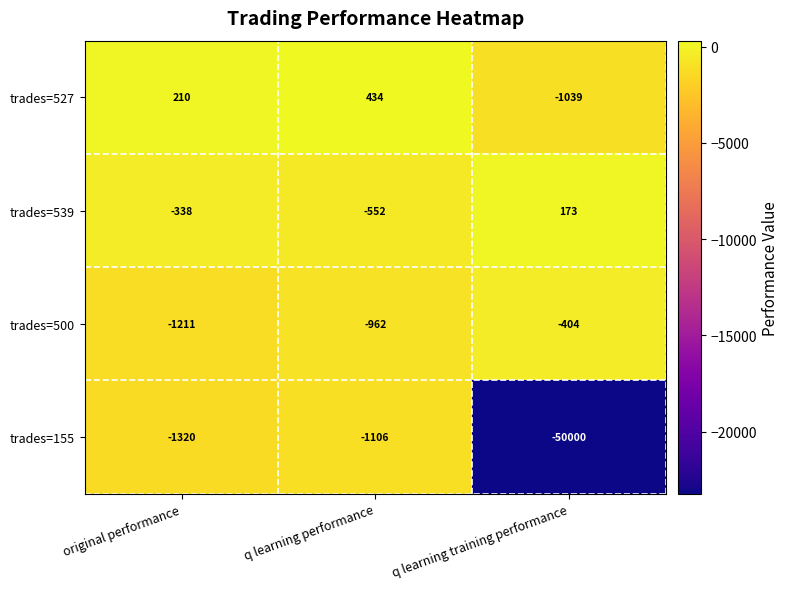

At q learning performance, list the series in order from smallest to largest.

trades=155, trades=500, trades=539, trades=527